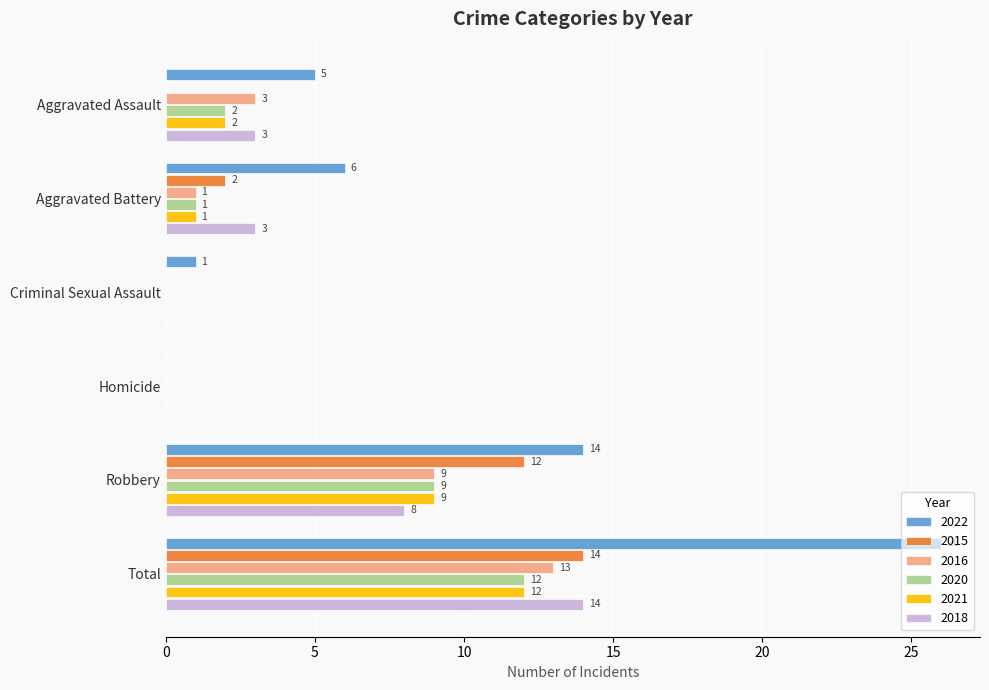

What is the maximum value for 2022?

26